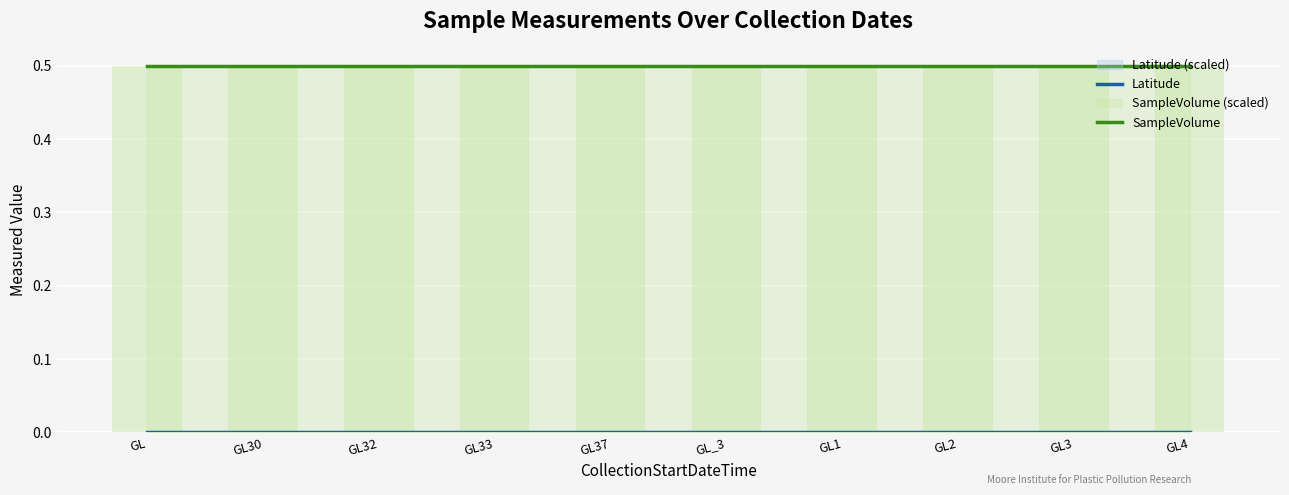

Which category has the lowest value across all series?

GL